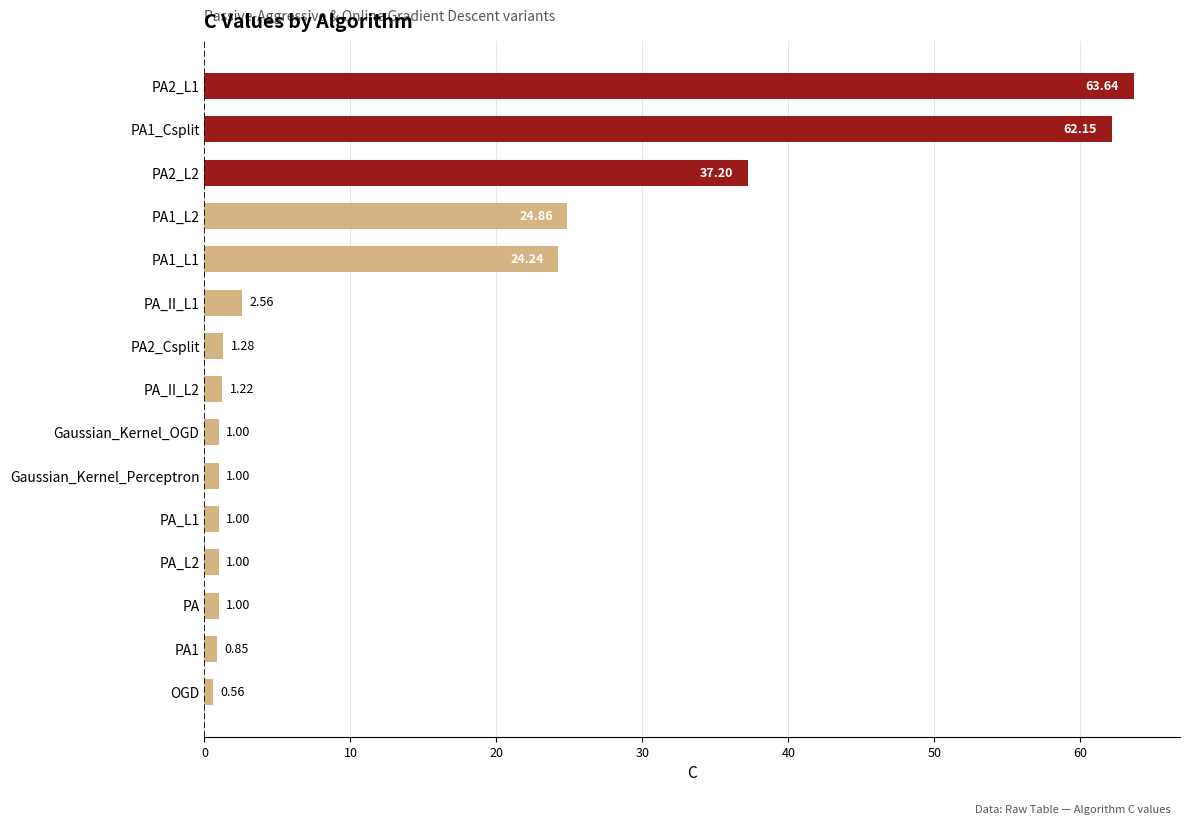

What is the difference between the values at PA1_L2 and PA2_L1?

38.8